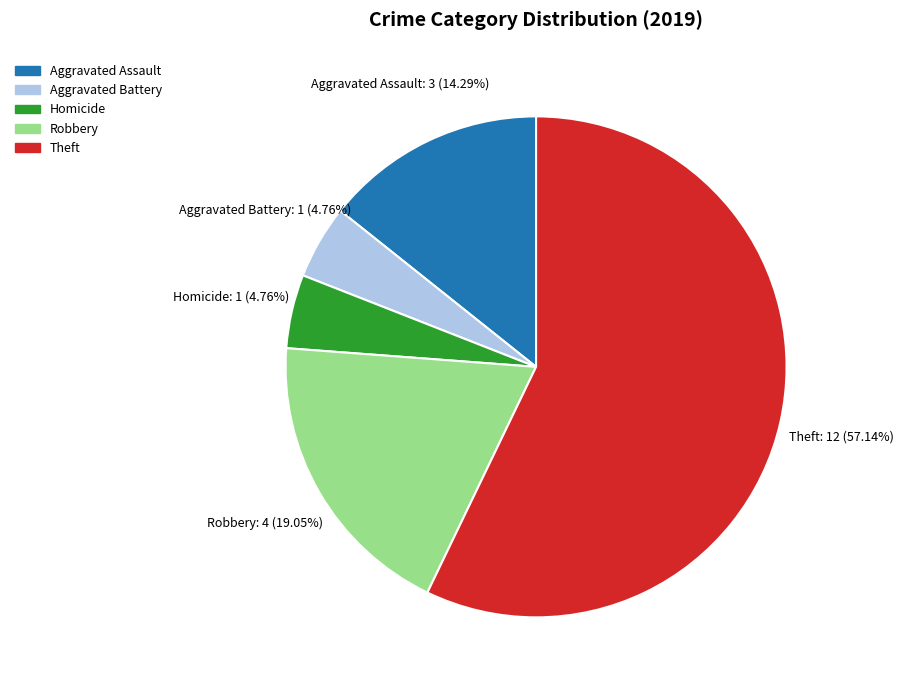

Is there any slice that represents more than half of the pie?

Yes